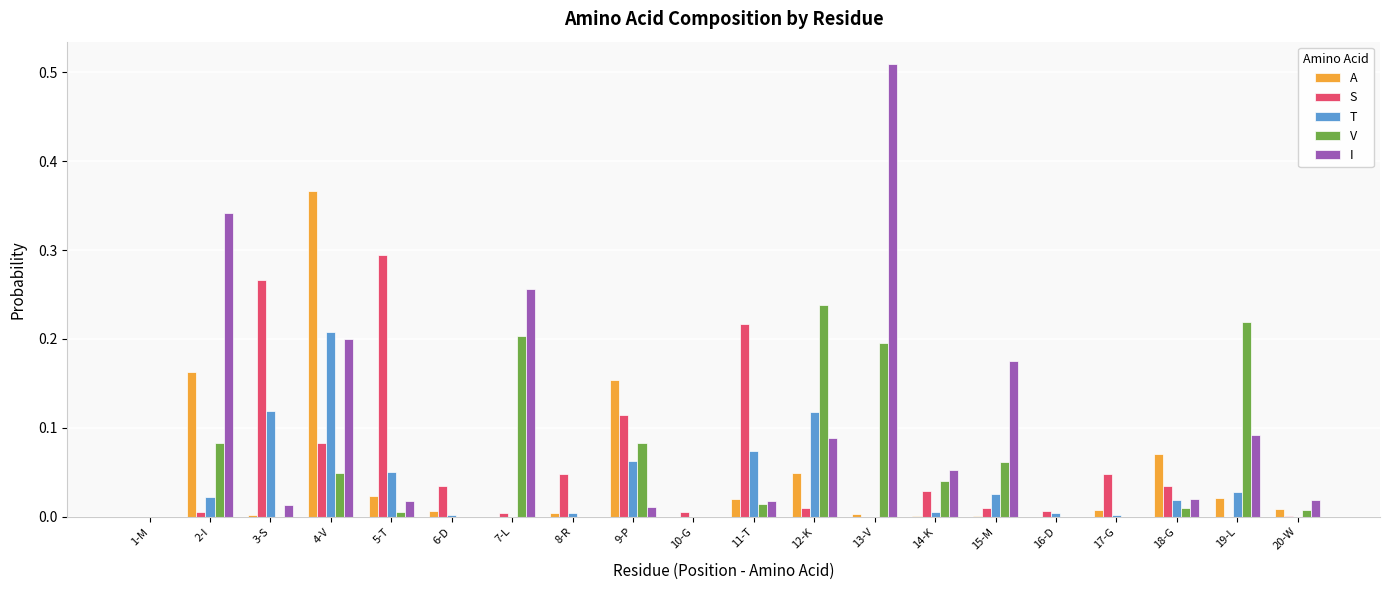

How many groups of bars are there?

20